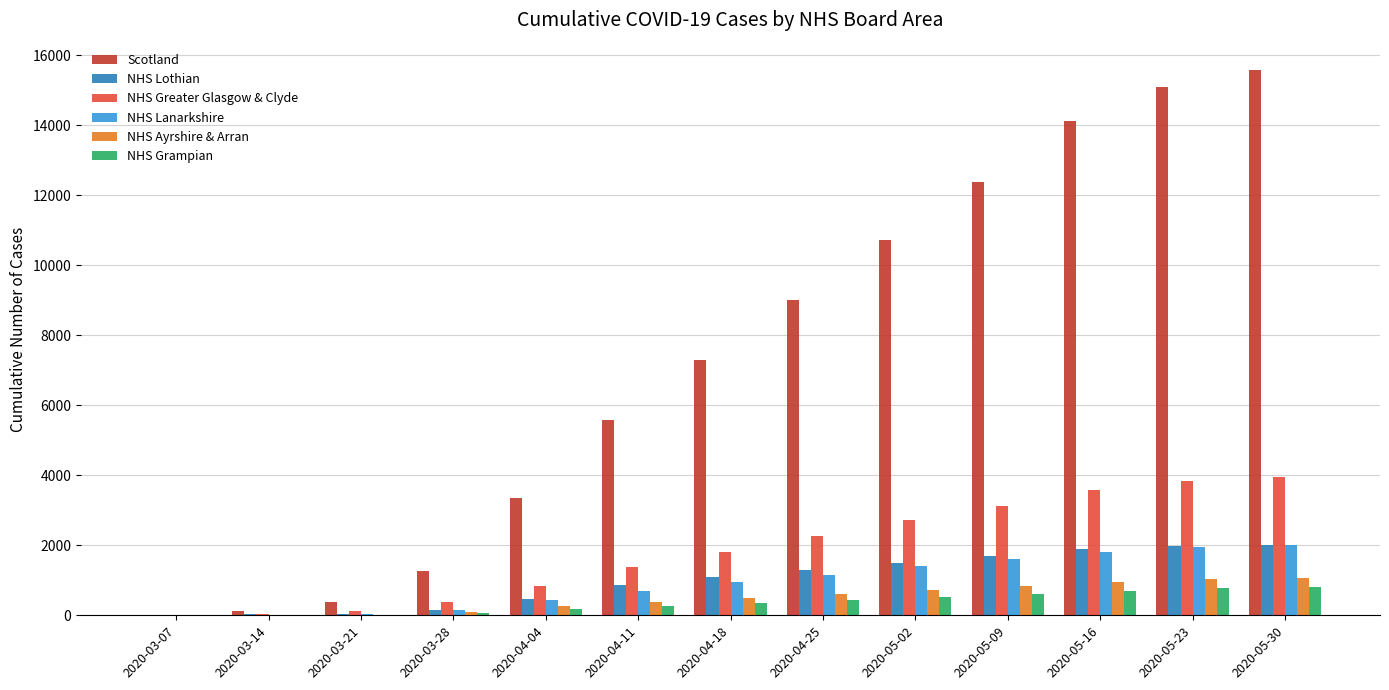

Which series changed the most between 2020-03-21 and 2020-04-25?

Scotland